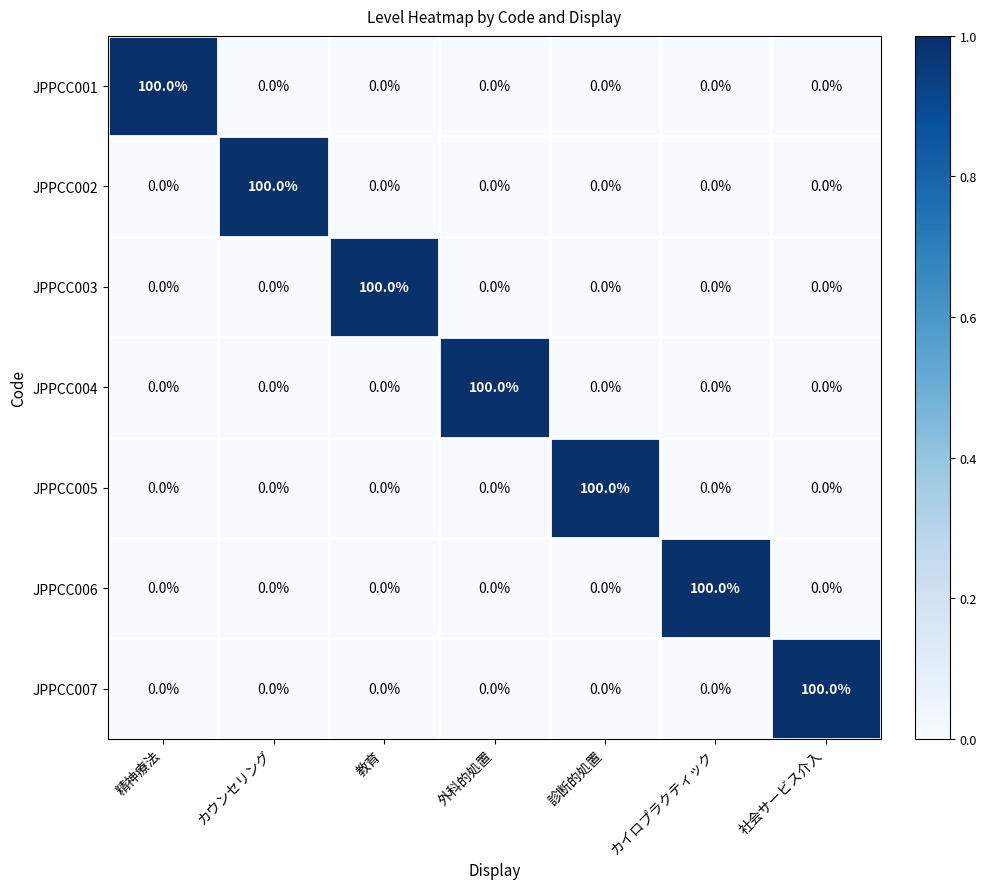

At how many categories does at least one series exceed 84?

7